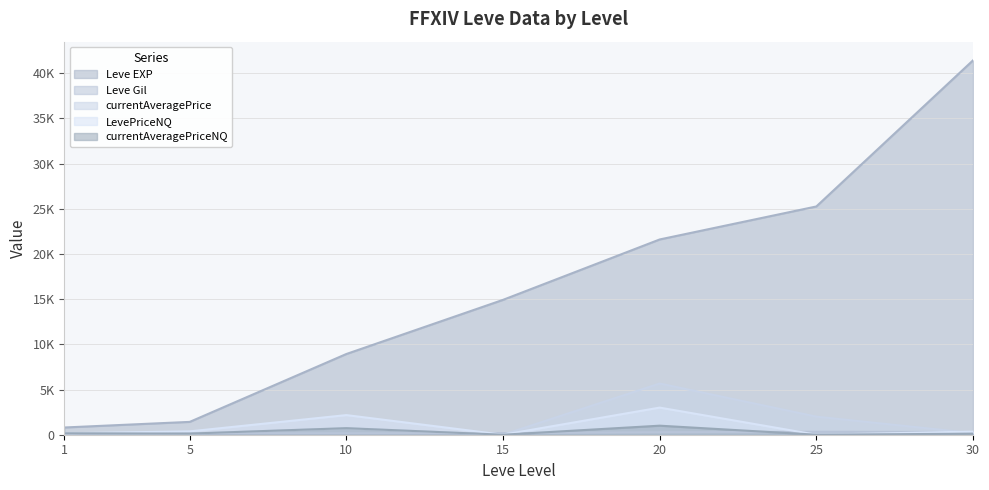

Which has a higher value, 25 or 10?

25